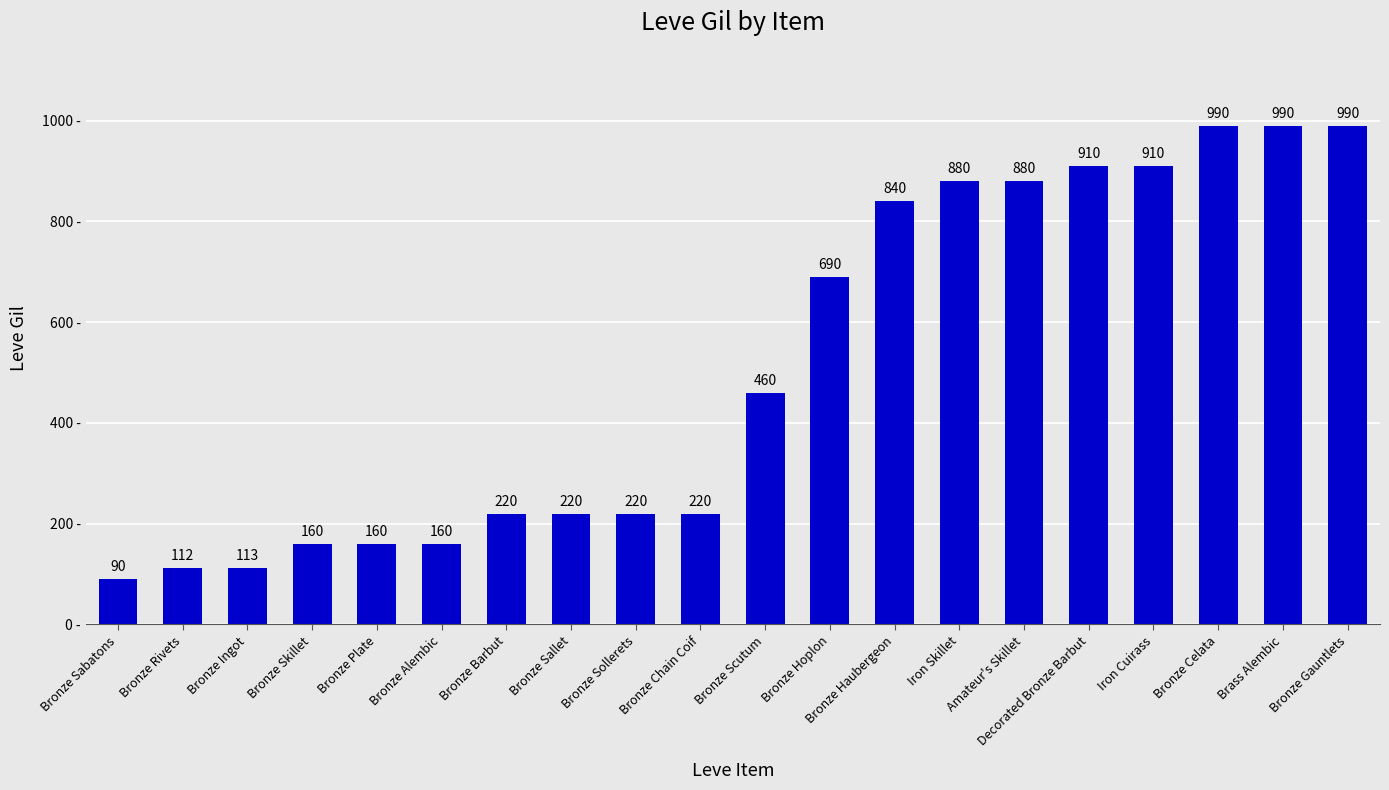

What is the change in value from Iron Skillet to Brass Alembic?

+110